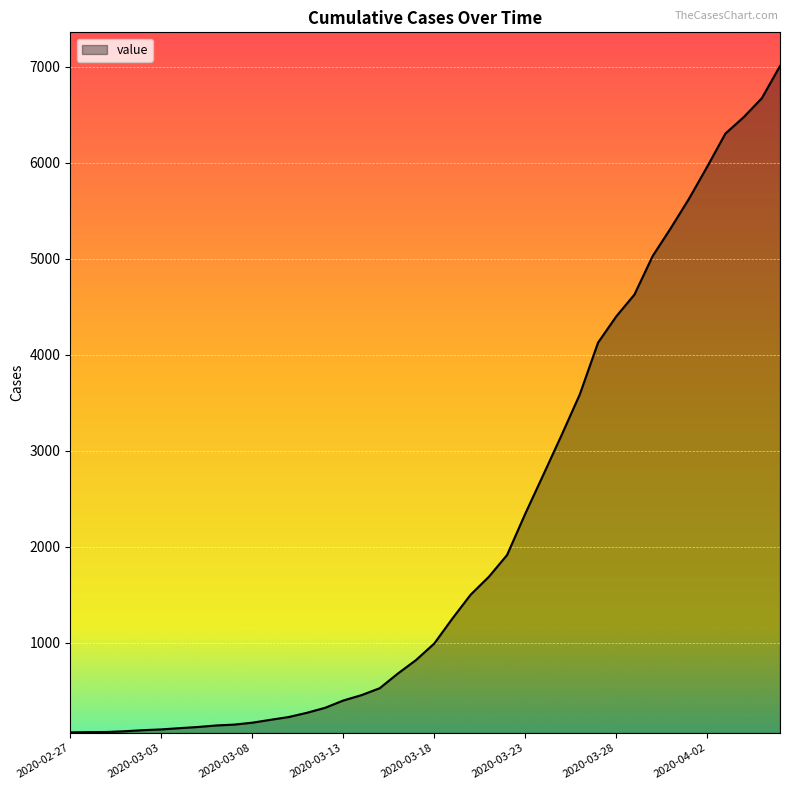

What is the maximum value shown in the chart?

7008